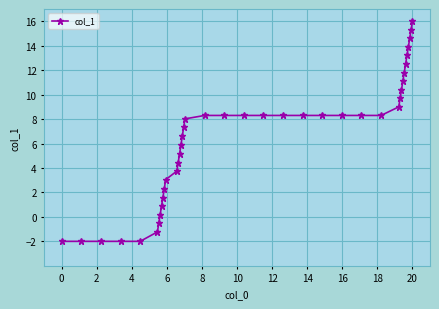

What is the smallest value displayed?

-2.0